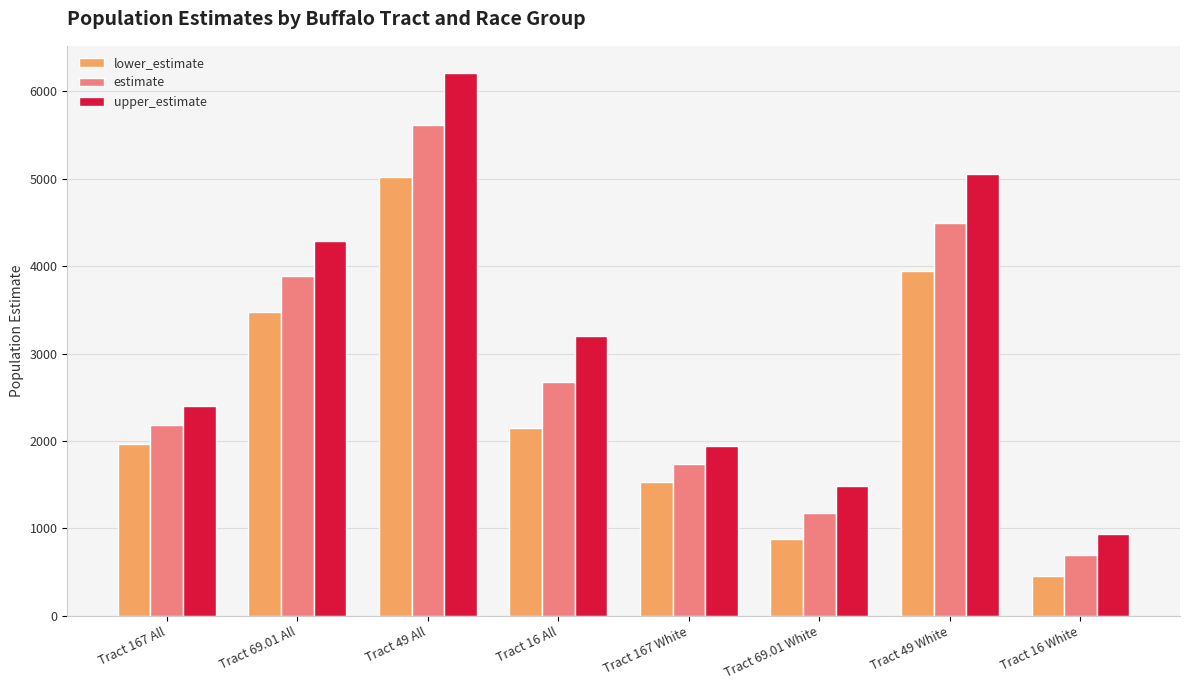

What is the spread (max minus min) of values at Tract 49 All?

1190